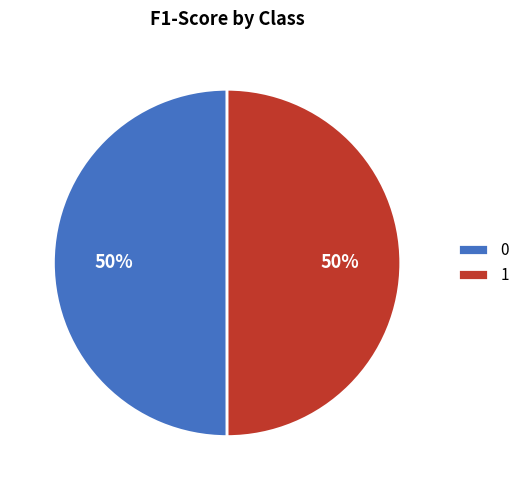

Is the sum of 0 and 1 greater than half?

Yes